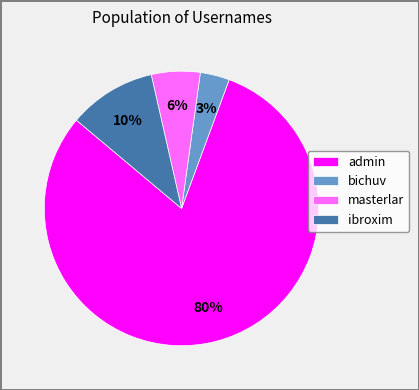

What percentage is the masterlar slice, to the nearest percent?

6%